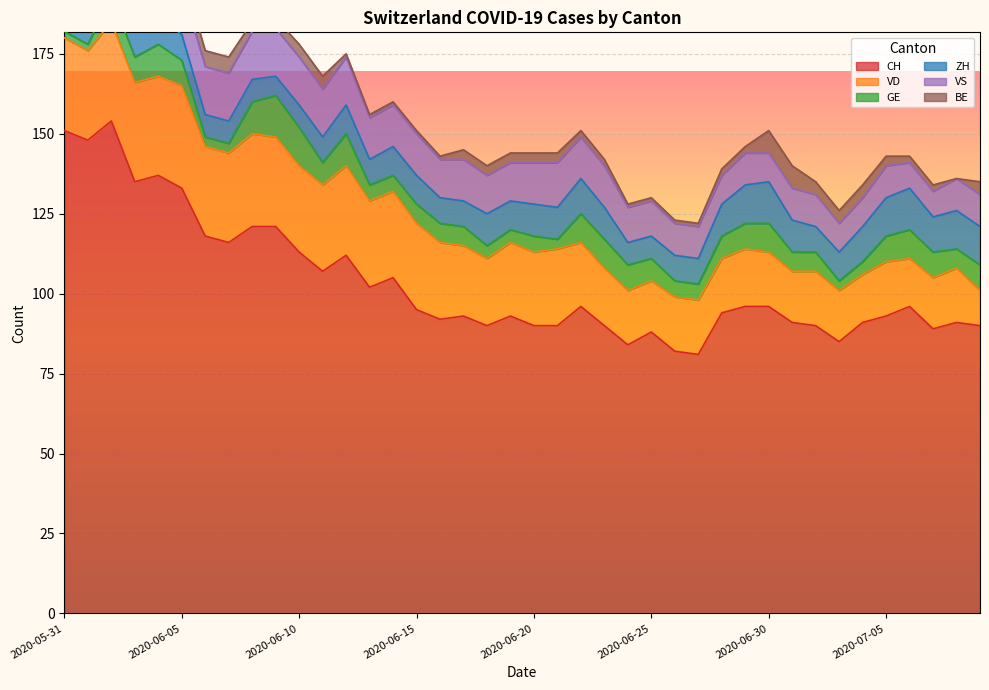

What is the minimum value for CH?

81